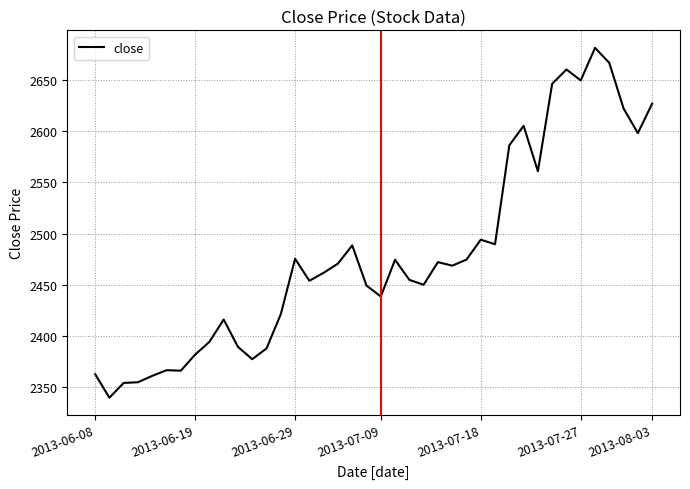

Count the number of data series in this chart.

1